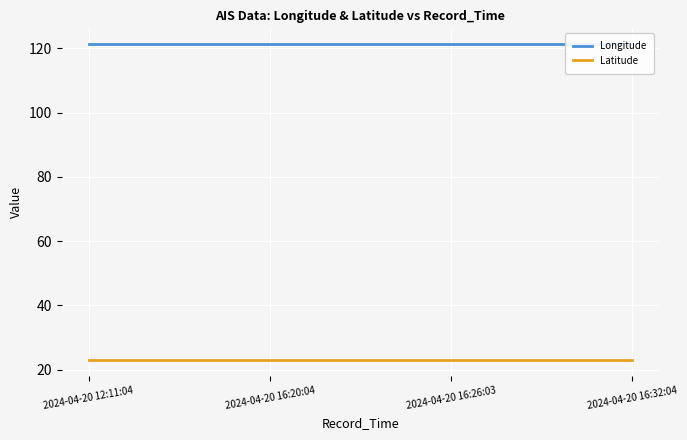

What value does the Longitude series have at 2024-04-20 16:26:03?

121.3